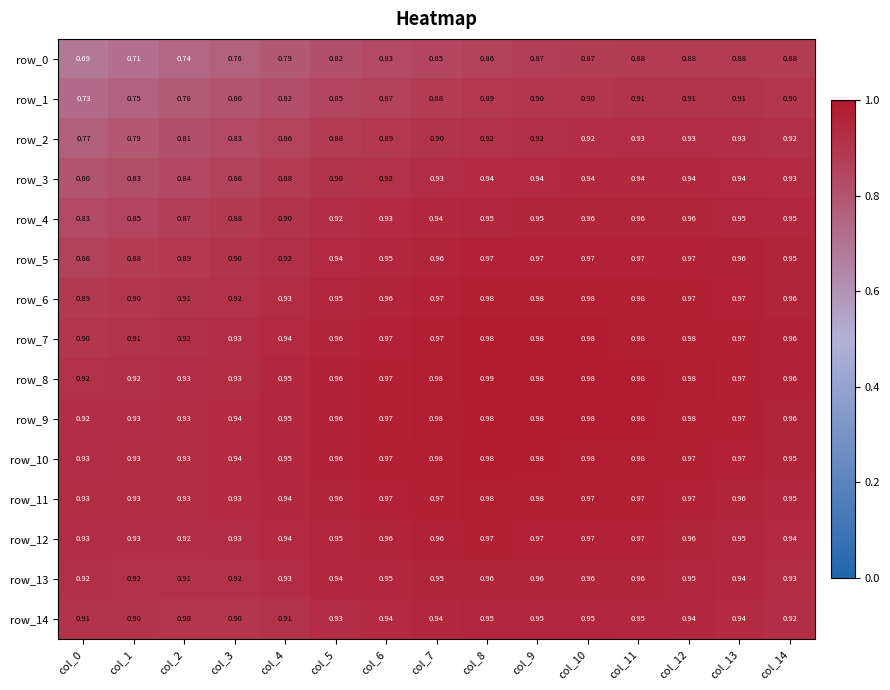

Is the value of row_13 at col_0 greater than the value of row_7 at col_11?

No